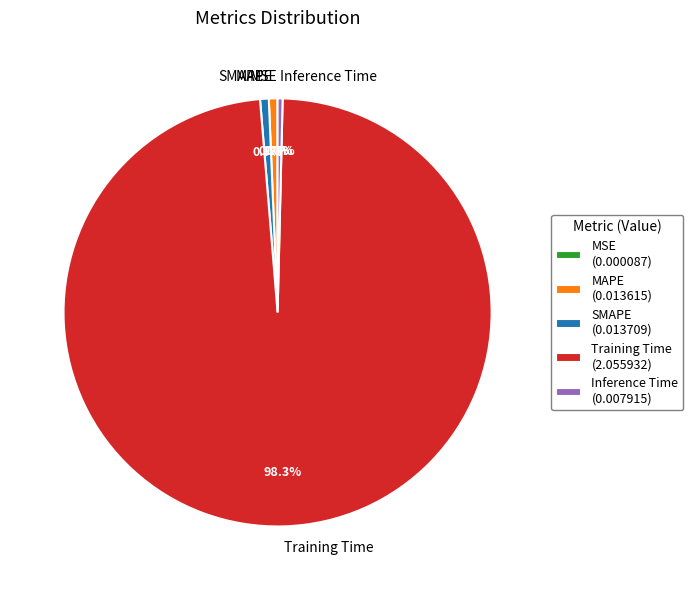

Which slice represents more than half of the pie?

Training Time